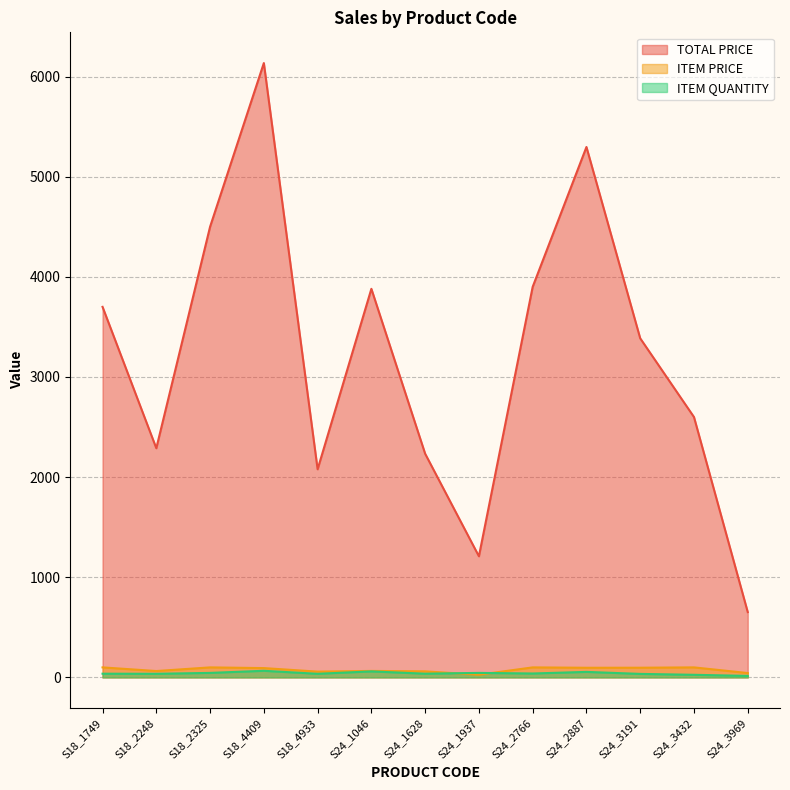

Reading right to left, extract all data points from this chart.

TOTAL PRICE: 652.4	2600.0	3385.9	5296.5	3900.0	1209.6	2233.7	3880.2	2078.3	6134.7	4500.0	2288.5	3700.0
ITEM PRICE: 43.5	100.0	96.7	96.3	100.0	26.9	60.4	64.7	57.7	93.0	100.0	63.6	100.0
ITEM QUANTITY: 15.0	26.0	35.0	55.0	39.0	45.0	37.0	60.0	36.0	66.0	45.0	36.0	37.0